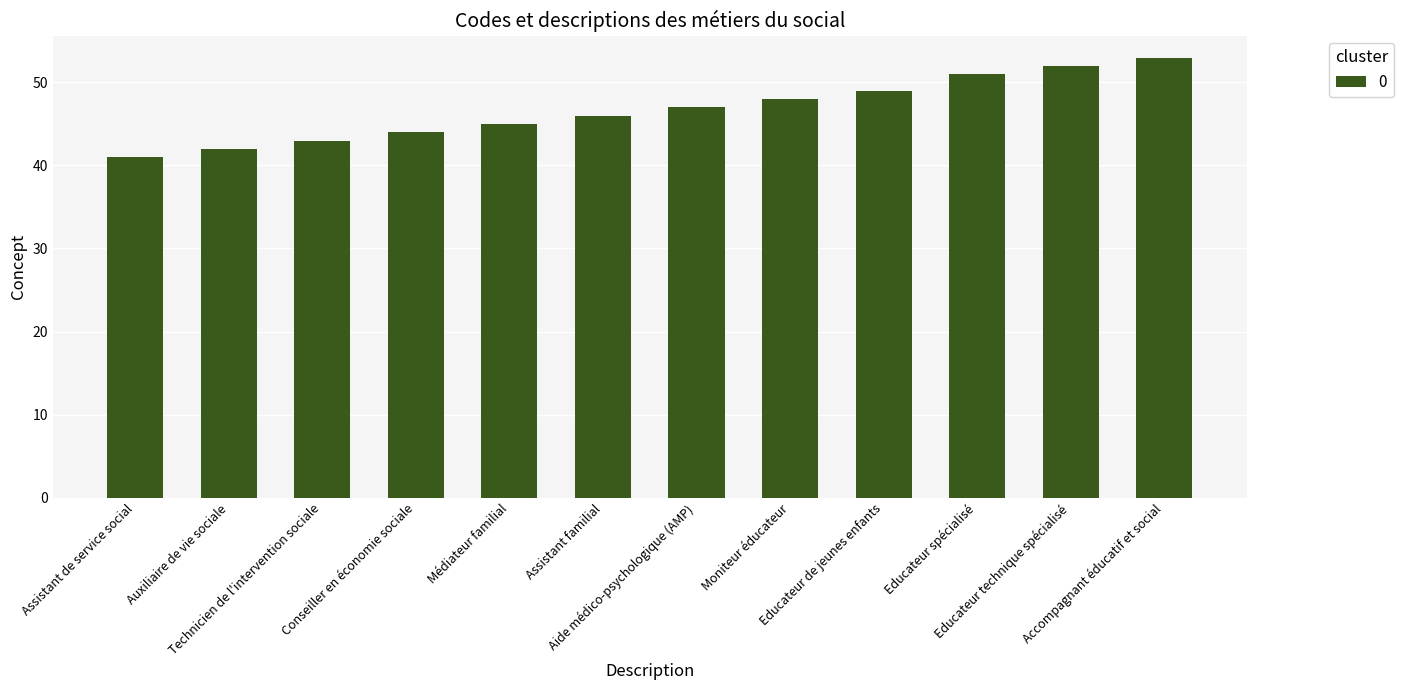

Reading left to right, extract all data points from this chart.

41	42	43	44	45	46	47	48	49	51	52	53